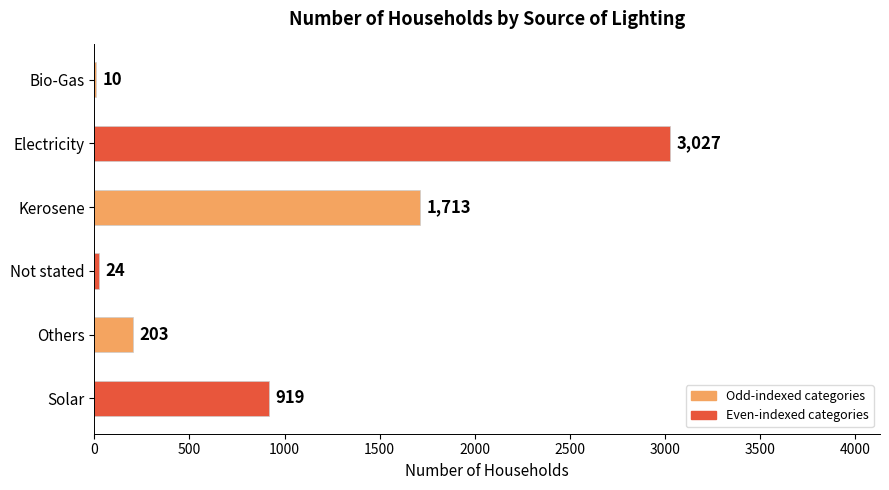

Which category has the highest value across all series?

Electricity